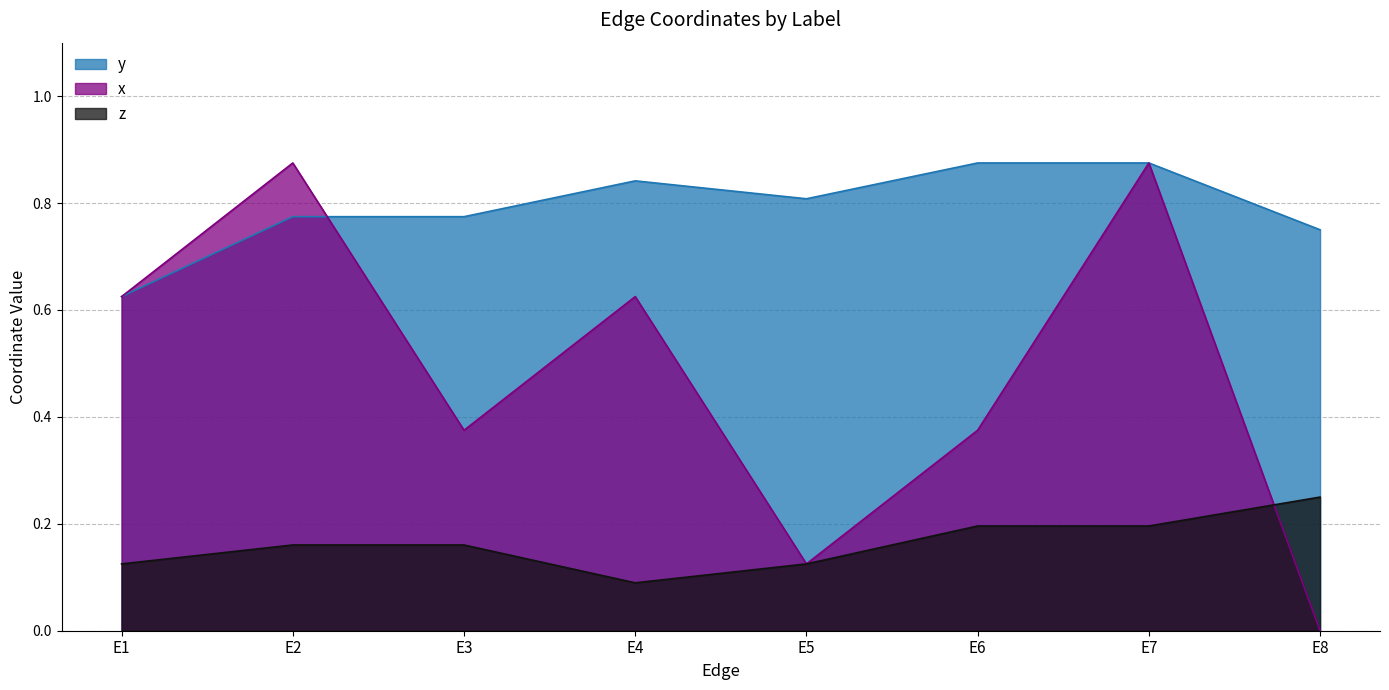

How many times do y and x cross each other?

1